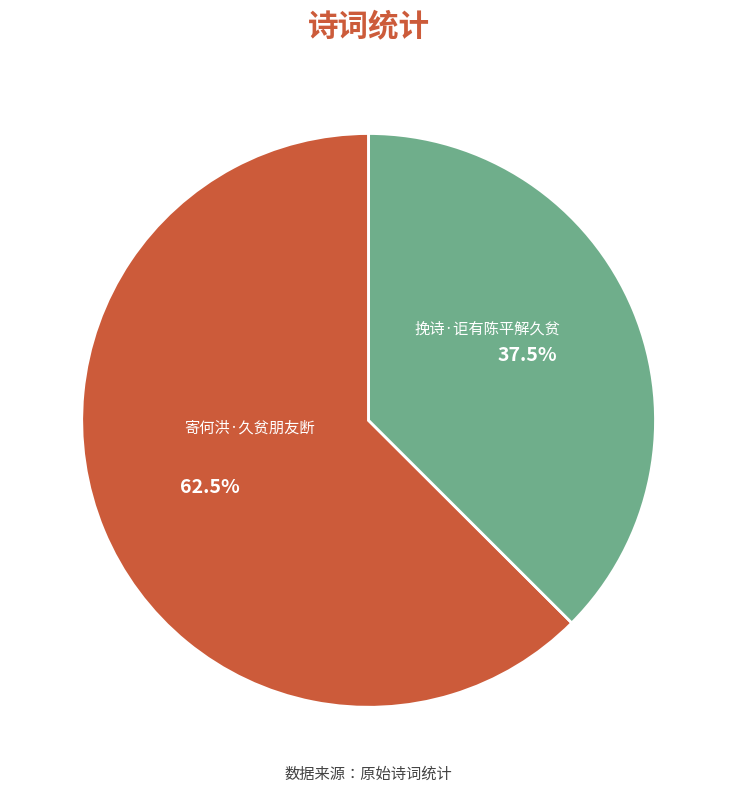

Is there any slice that represents more than half of the pie?

Yes